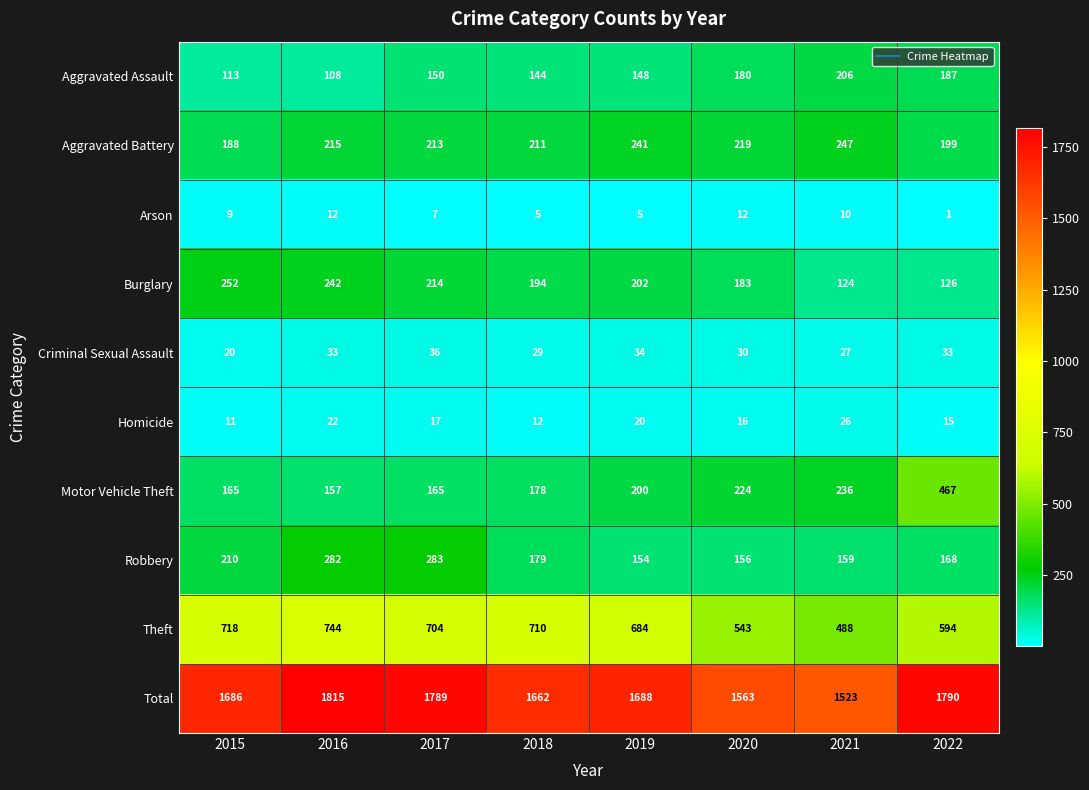

At which category does the chart reach its peak across all series?

2016